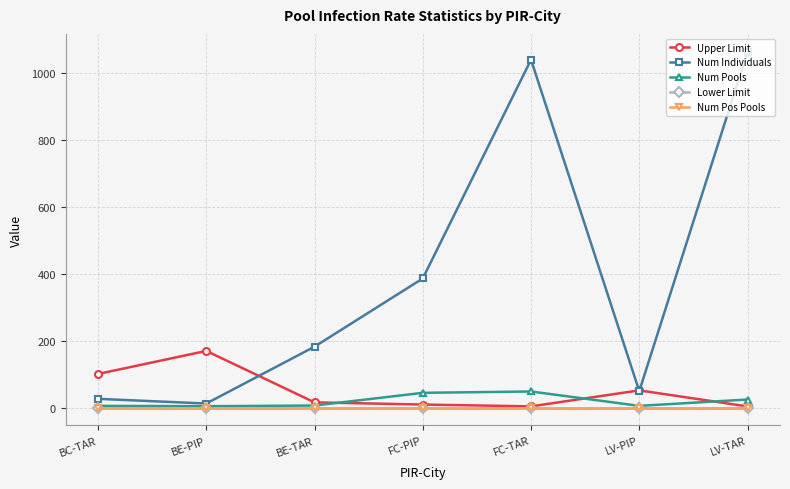

Does the chart have visible grid lines?

Yes